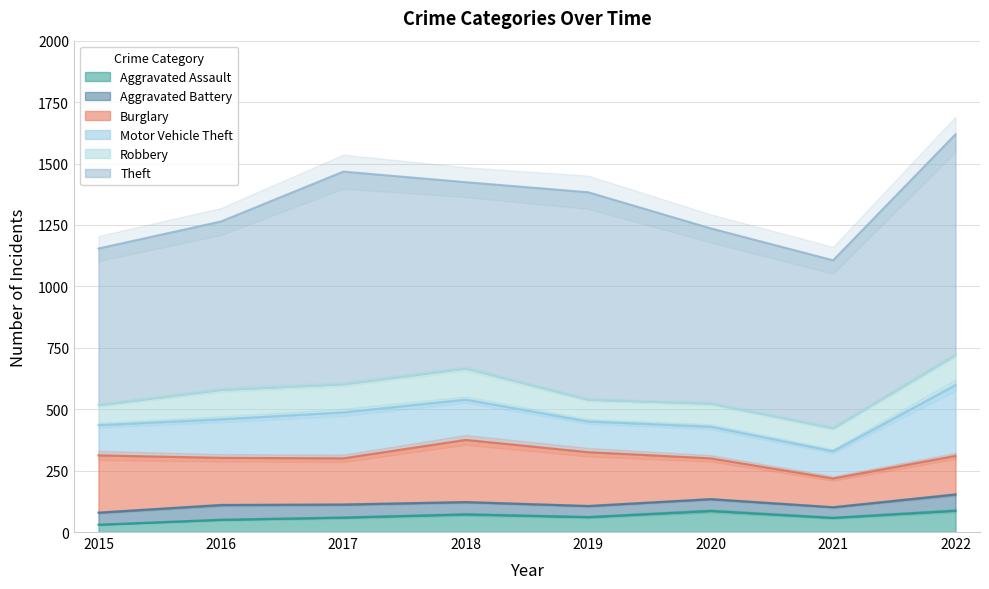

What is the minimum value shown in the chart?

30